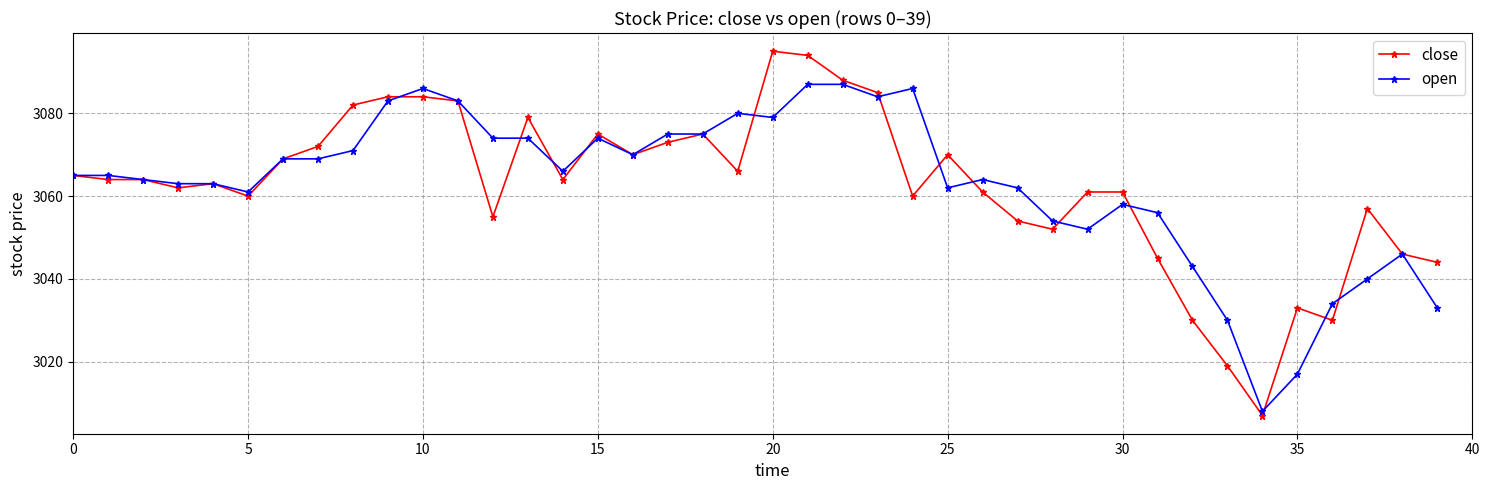

What is the greatest value displayed?

3095